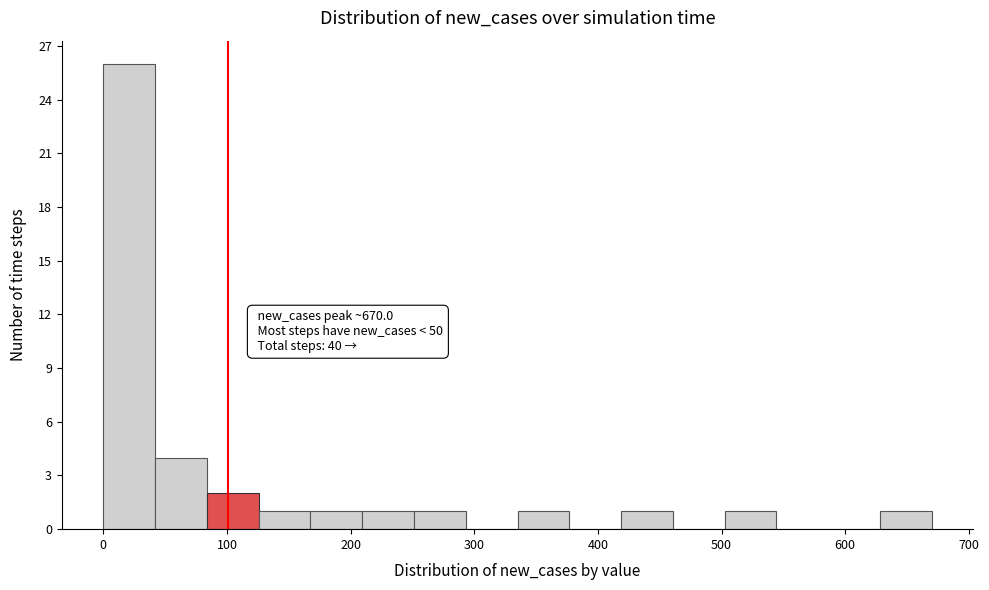

Which range on the x-axis has the tallest bar?

0 to 40